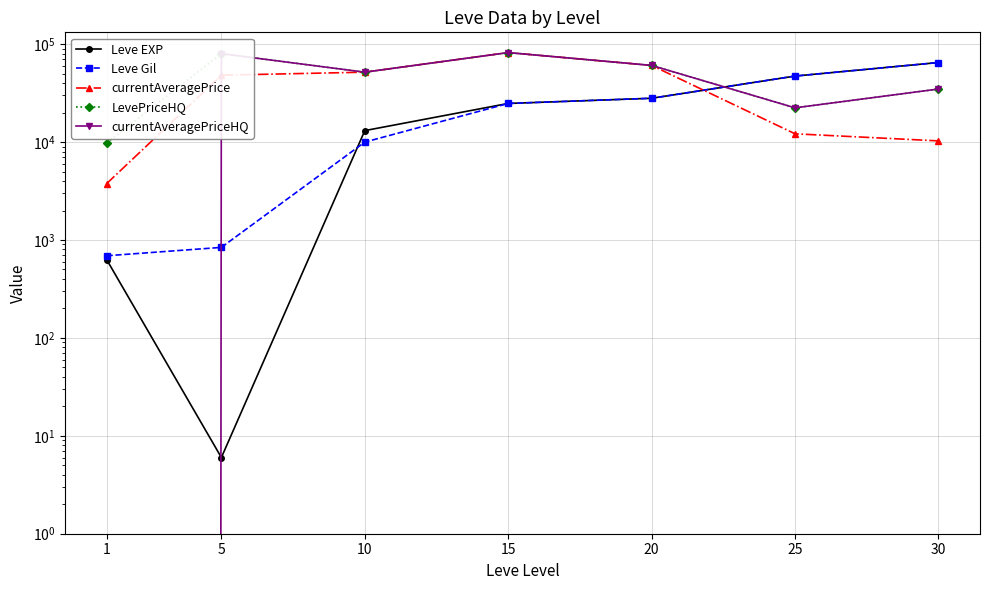

Reading left to right, extract all data points from this chart.

Leve EXP: 1=630	5=6	10=13090	15=24790	20=28010	25=47200	30=64910
Leve Gil: 1=690	5=840	10=9990	15=24790	20=28010	25=47200	30=64910
currentAveragePrice: 1=3763	5=48168	10=51733	15=82010	20=60643	25=12144	30=10279
LevePriceHQ: 1=9800	5=80005	10=51733	15=82010	20=60643	25=22366	30=34800
currentAveragePriceHQ: 1=0	5=80005	10=51733	15=82010	20=60643	25=22366	30=34800